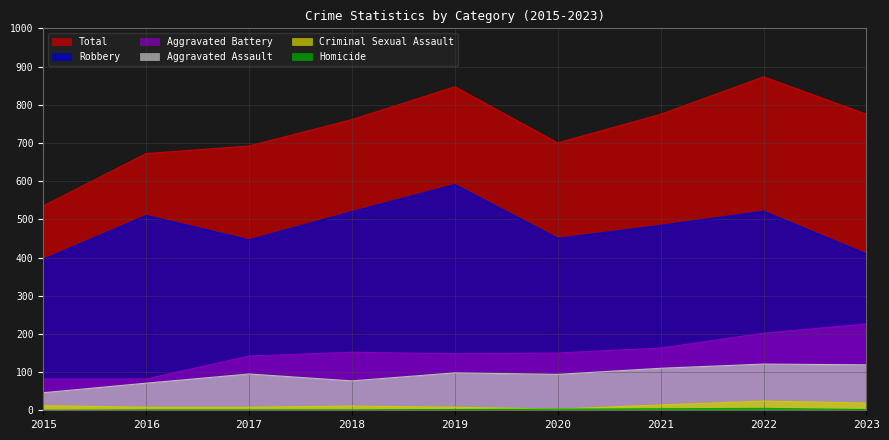

Which series changed the most between 2015 and 2020?

Total